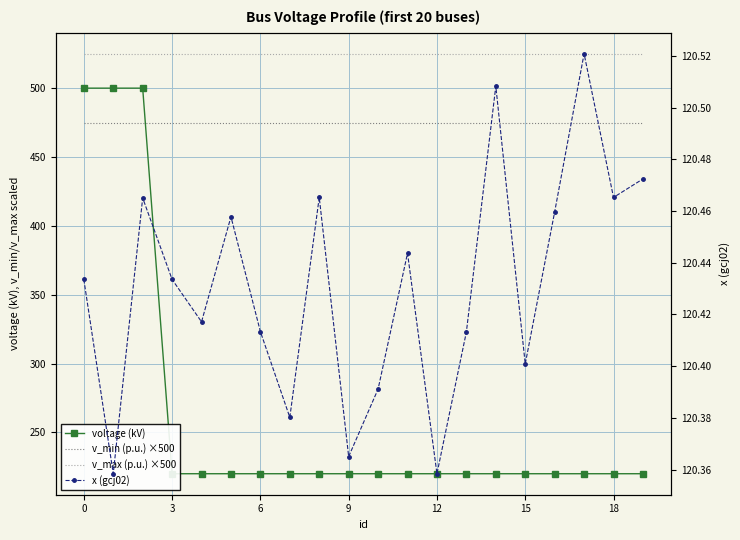

Is this an area chart (filled region under the line)?

No